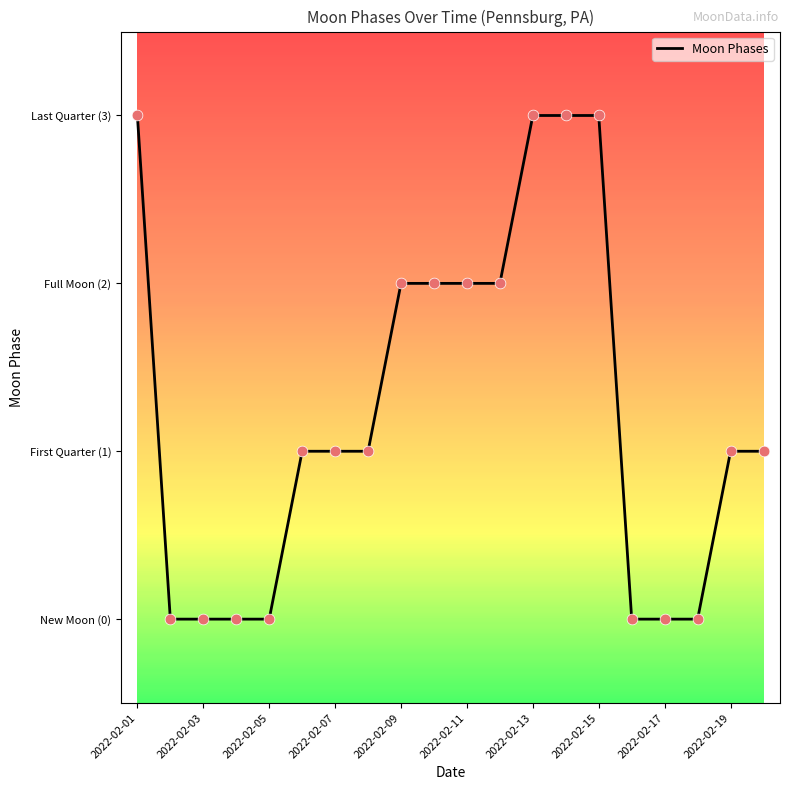

Does the chart have visible grid lines?

No